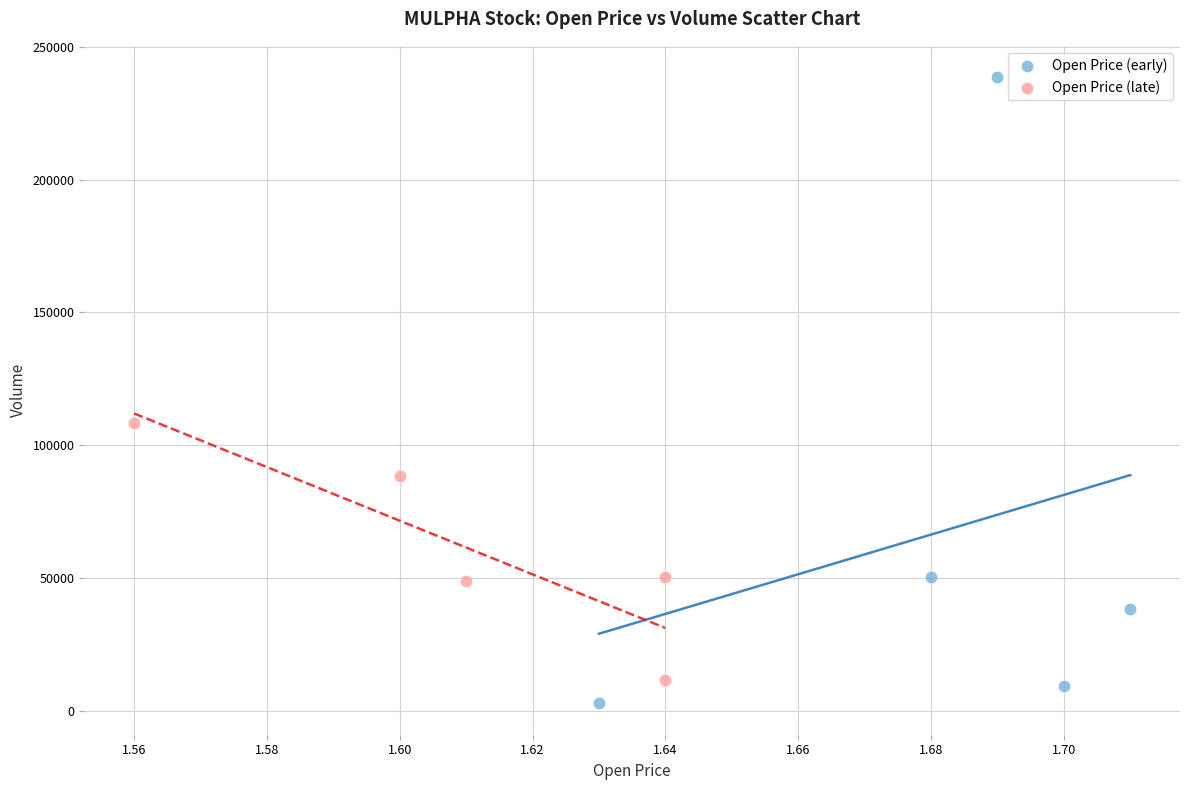

Which series reaches the maximum Y coordinate?

Open Price (early)